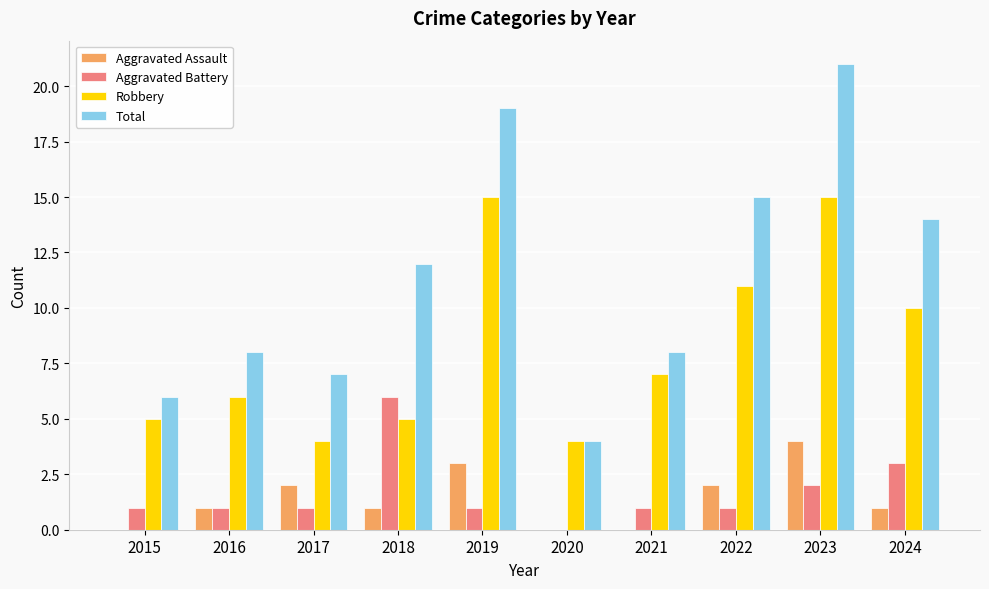

Reading left to right, extract all data points from this chart.

Aggravated Assault: 0	1	2	1	3	0	0	2	4	1
Aggravated Battery: 1	1	1	6	1	0	1	1	2	3
Robbery: 5	6	4	5	15	4	7	11	15	10
Total: 6	8	7	12	19	4	8	15	21	14